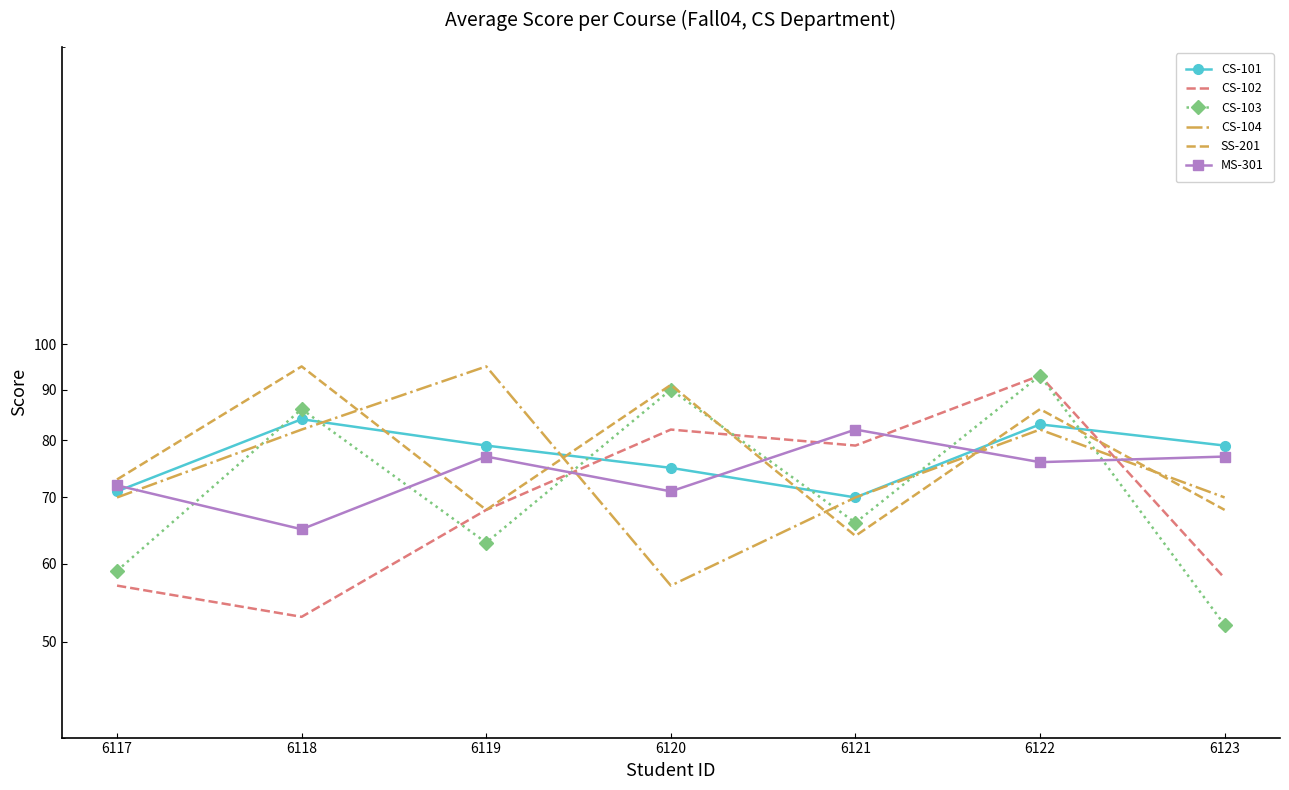

Reading left to right, list all the values displayed in this chart.

CS-101: 71	84	79	75	70	83	79
CS-102: 57	53	68	82	79	93	58
CS-103: 59	86	63	90	66	93	52
CS-104: 70	82	95	57	70	82	70
SS-201: 73	95	68	91	64	86	68
MS-301: 72	65	77	71	82	76	77